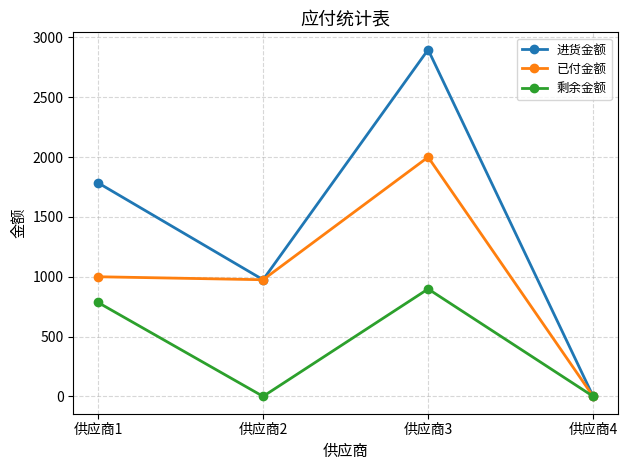

Which series has the widest spread of values?

进货金额